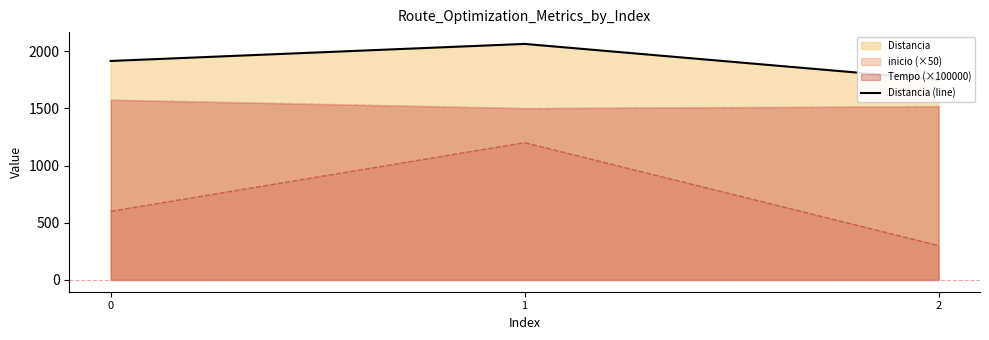

The chart shows a value of 2984 at 2. True or false?

False